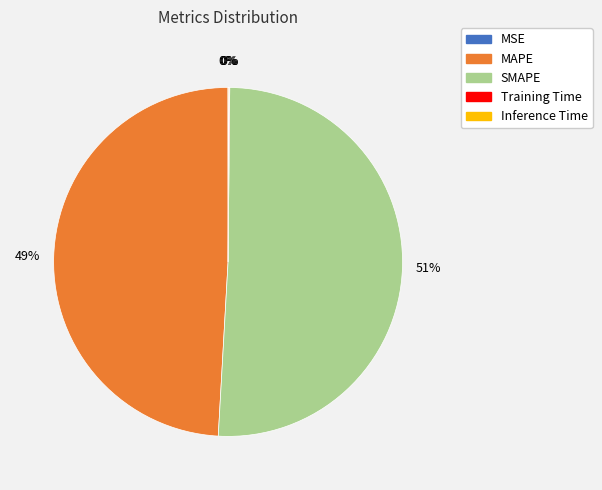

True or false: MAPE accounts for 56% of the total.

False